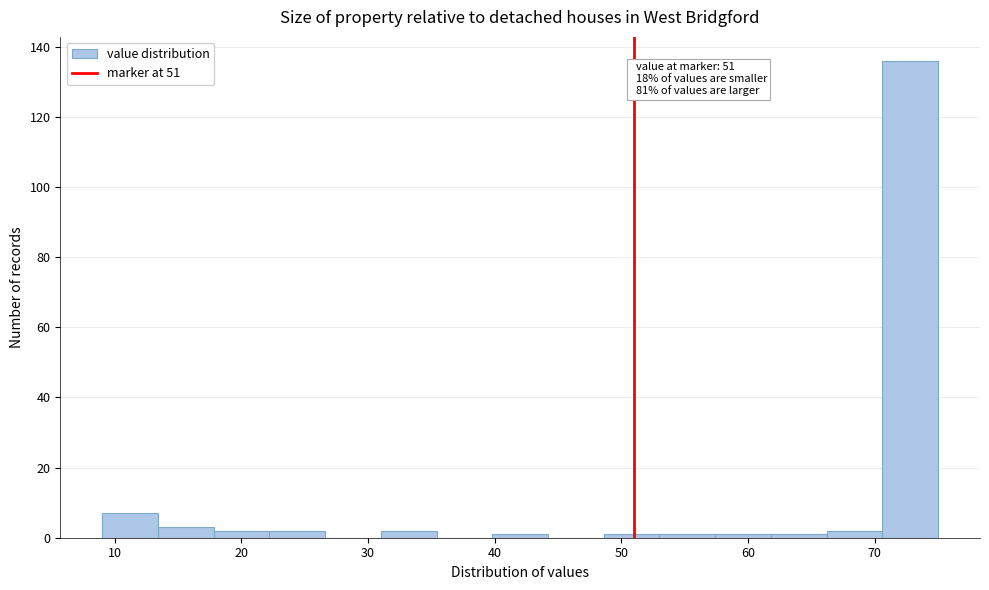

Over which range of the x-axis is the bar tallest?

70.6 to 75.0